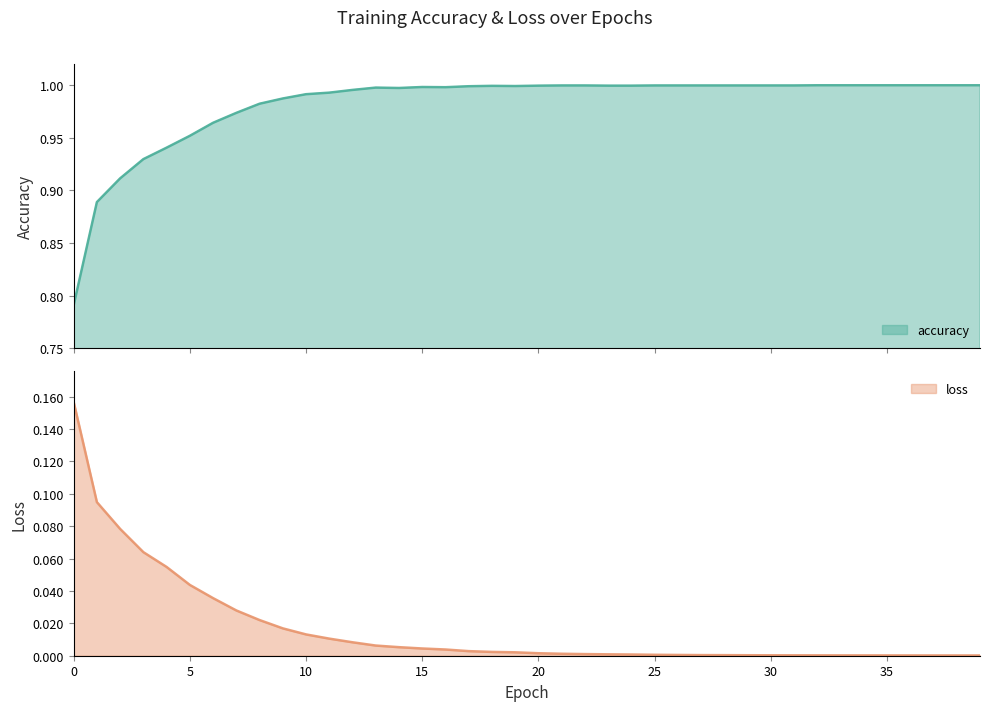

Which series has the largest range (max minus min)?

accuracy